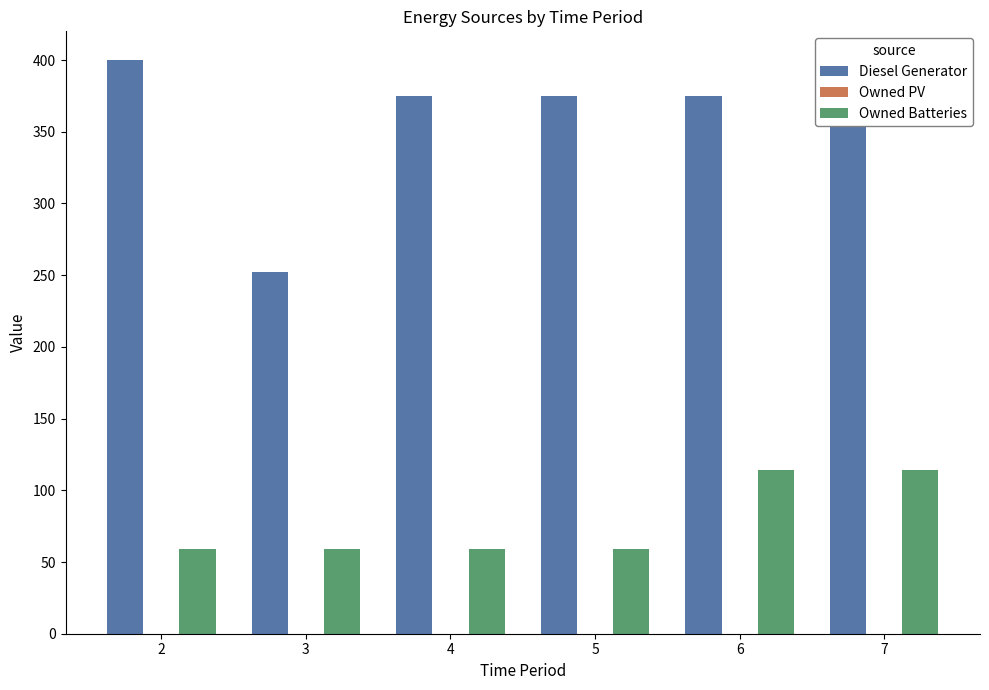

How many bars are there in total?

12